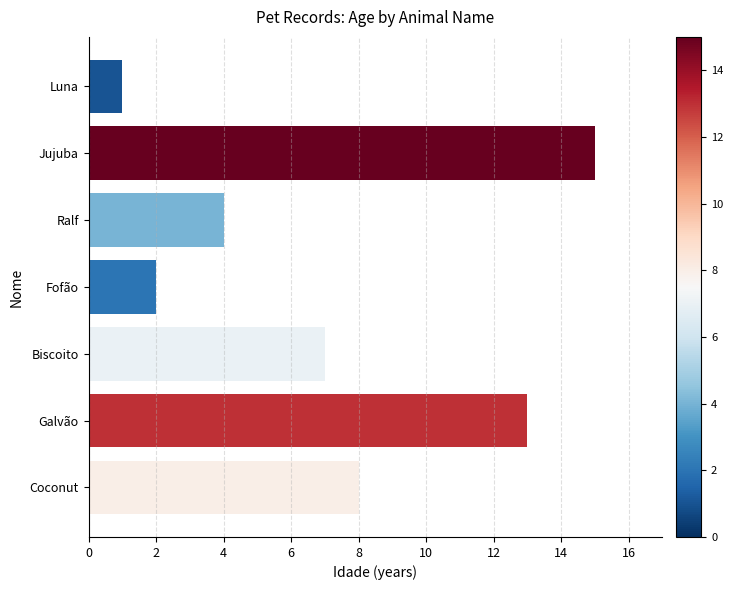

How many data points are less than 7?

3